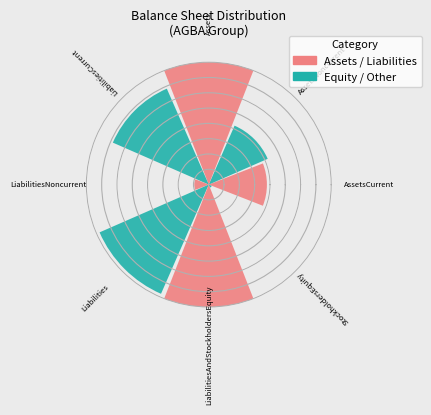

To the nearest percent, what portion does Liabilities represent?

20%